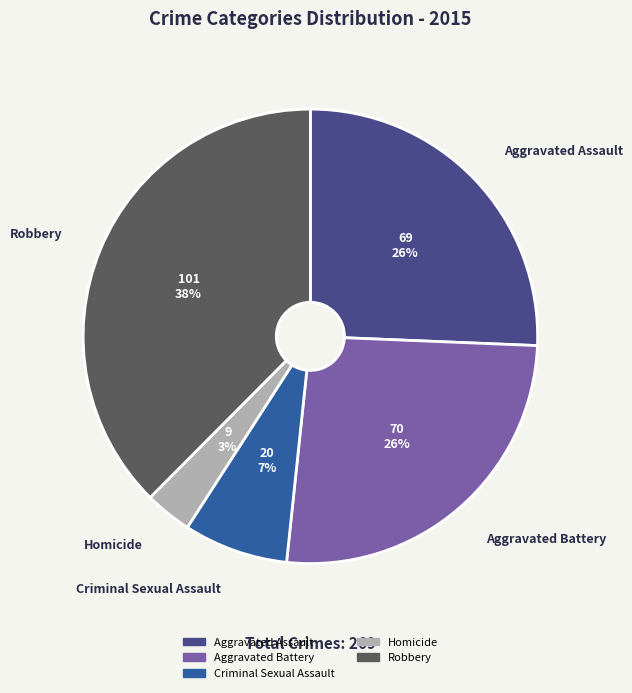

Which slice is the largest?

Robbery